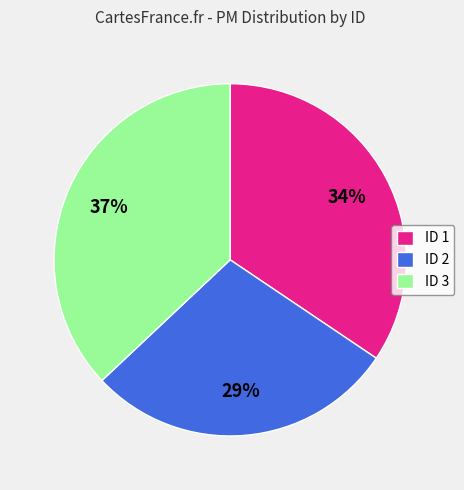

Is the sum of ID 1 and ID 3 greater than half?

Yes